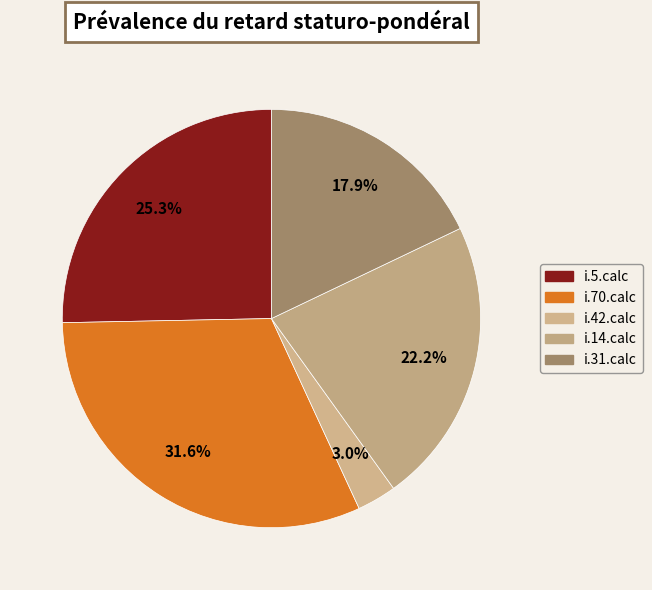

Which slice is the smallest?

i.42.calc